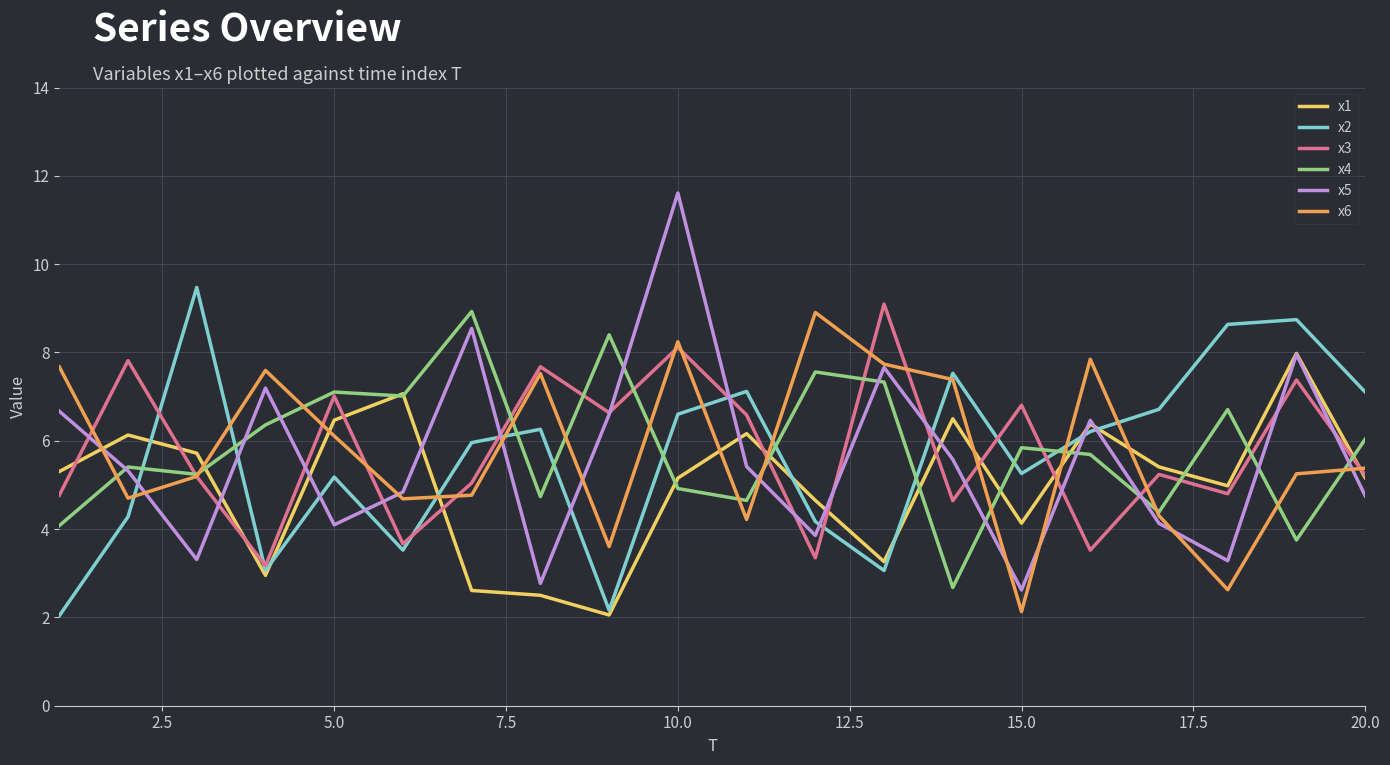

What is the greatest value displayed?

11.6